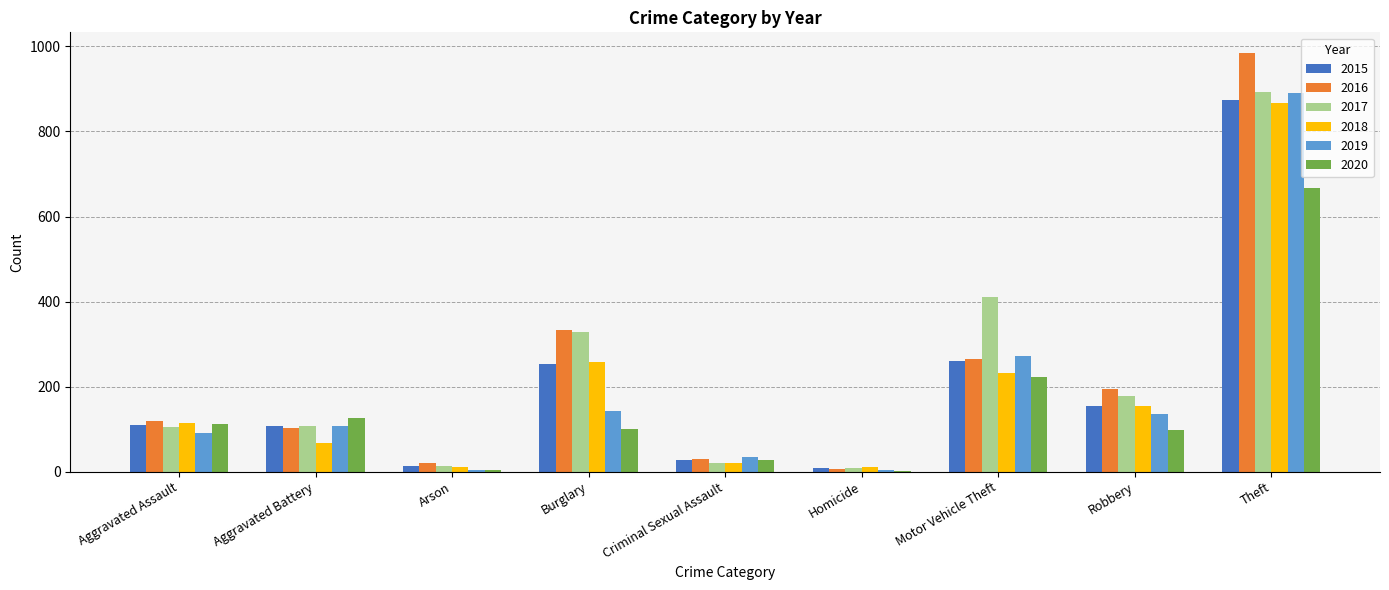

What is the maximum value shown in the chart?

984